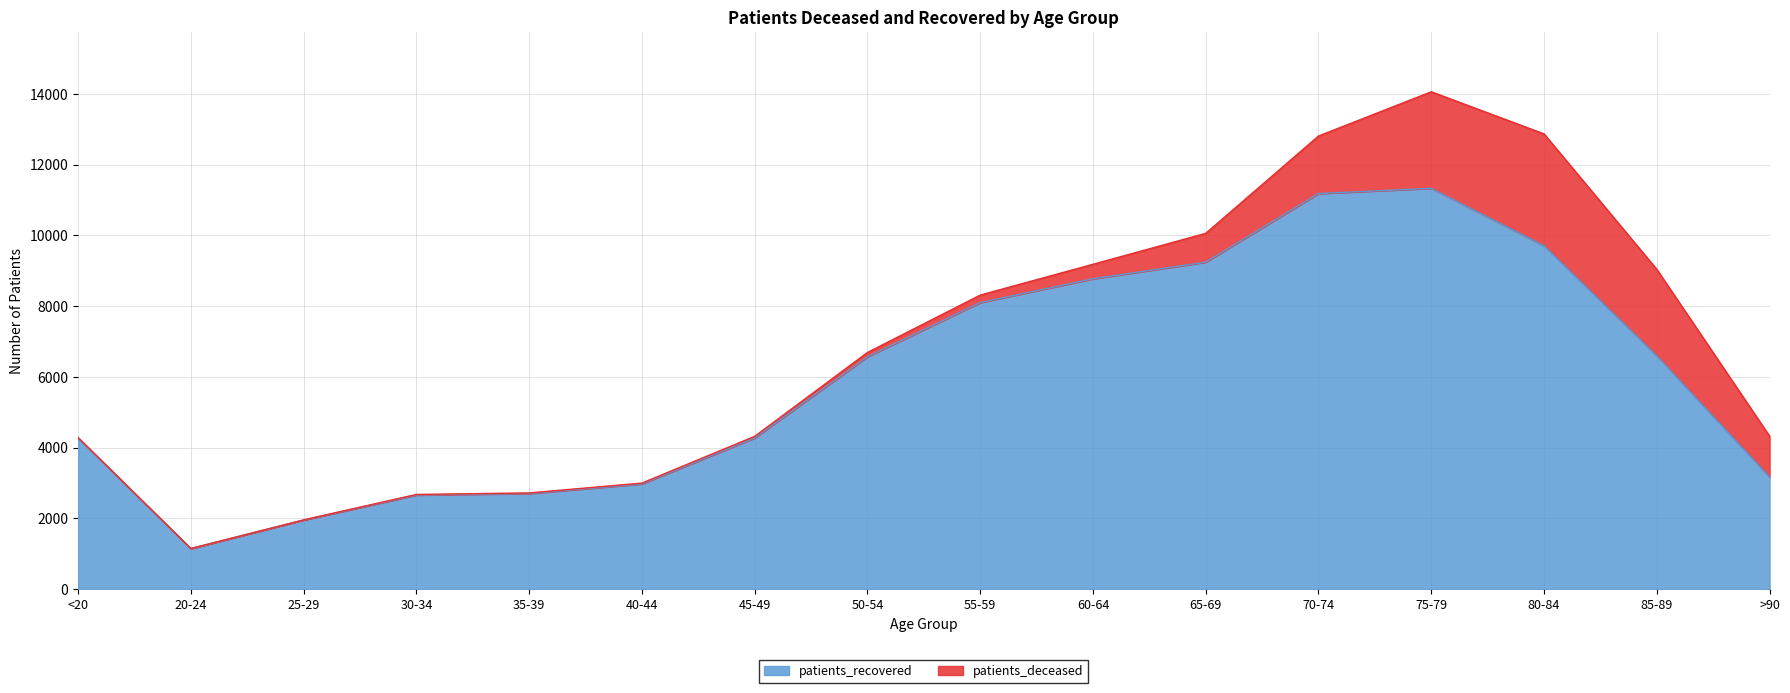

What is the difference between the maximum and minimum values?

10191